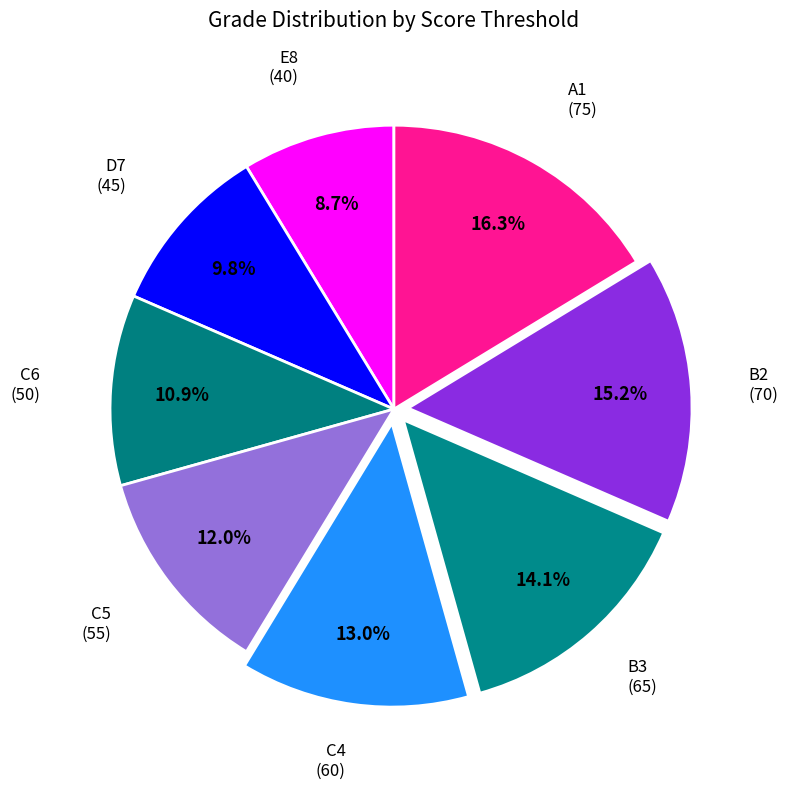

What is the smallest slice in the pie chart?

E8